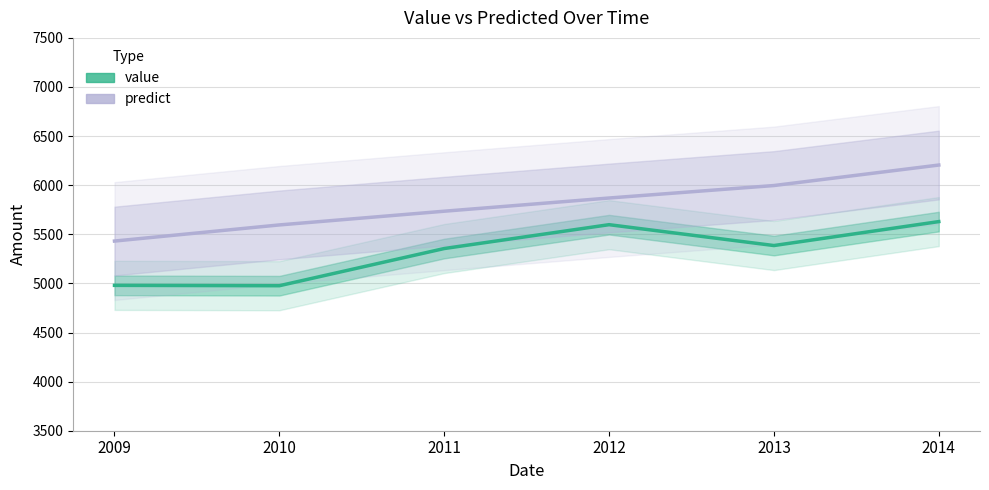

Does the chart have visible grid lines?

Yes